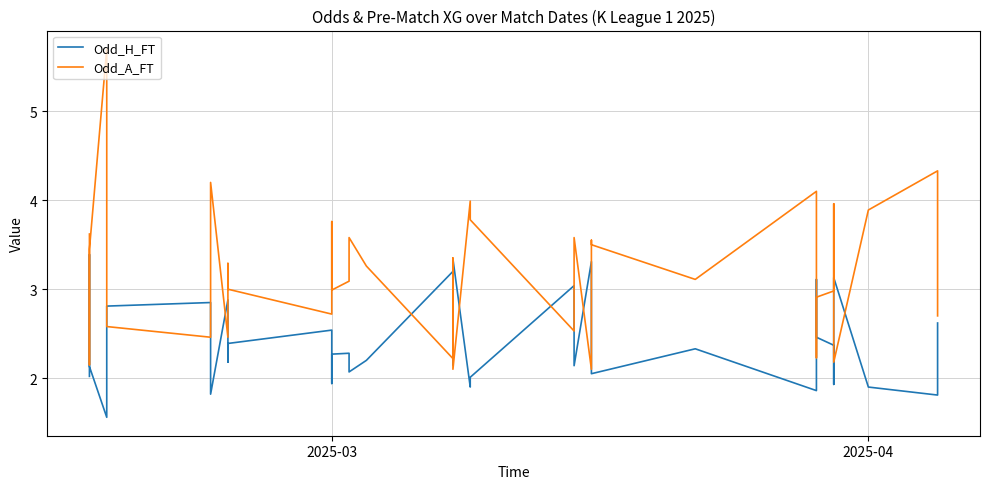

How many times do Odd_A_FT and Odd_H_FT cross each other?

18